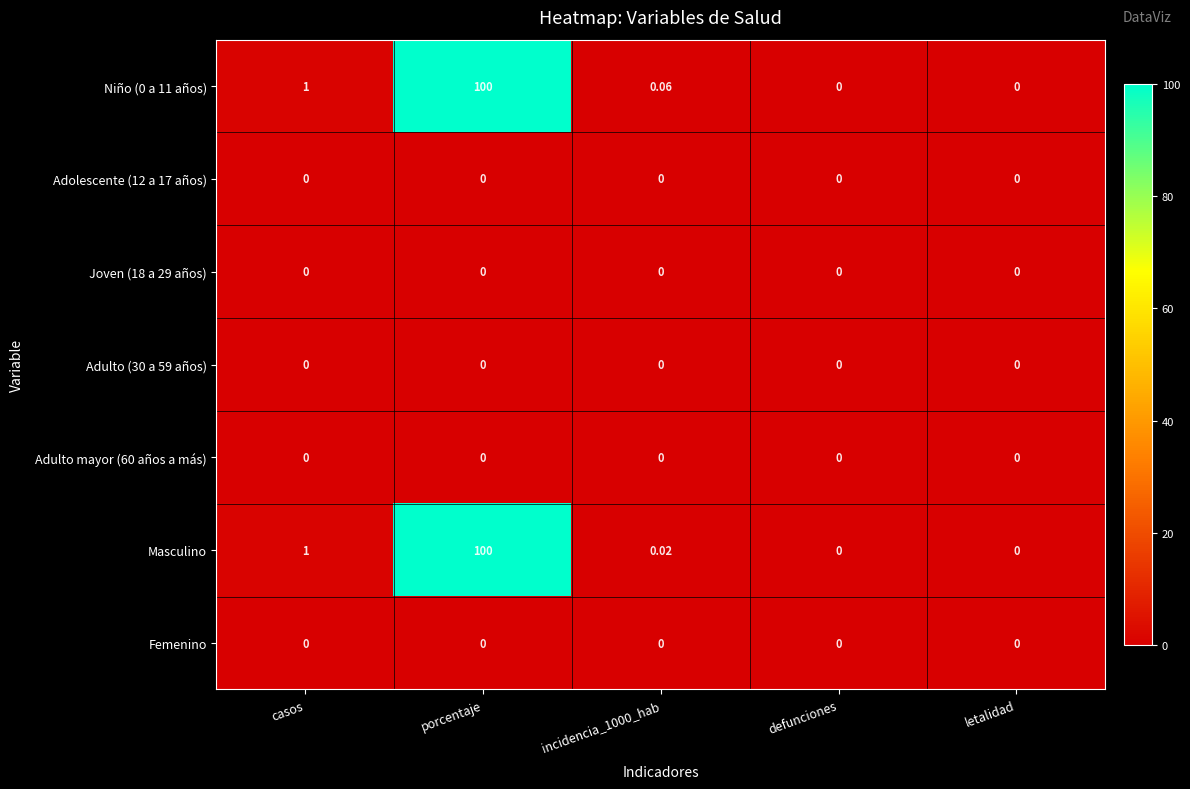

At which category does the chart reach its peak across all series?

porcentaje